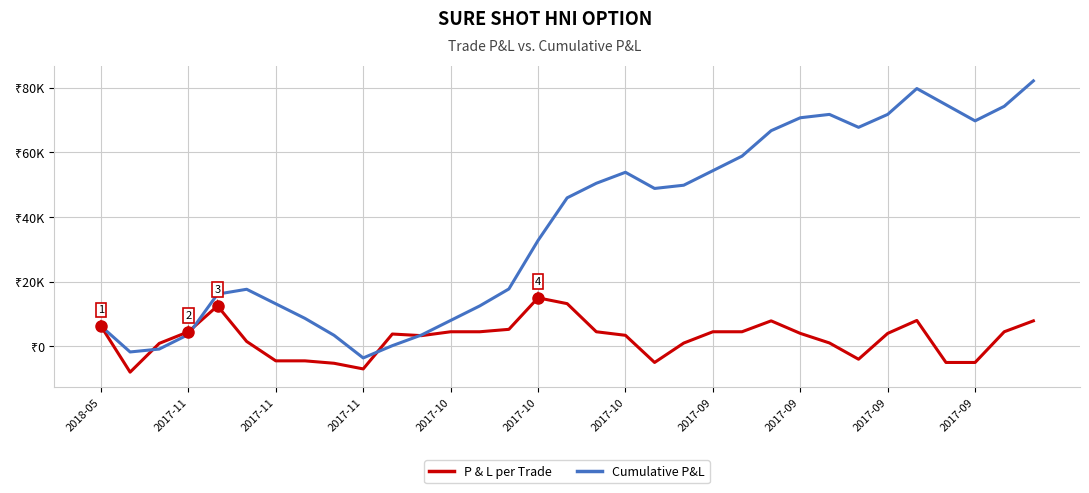

In P & L per Trade, how many points are lower than both neighbors (excluding endpoints)?

5